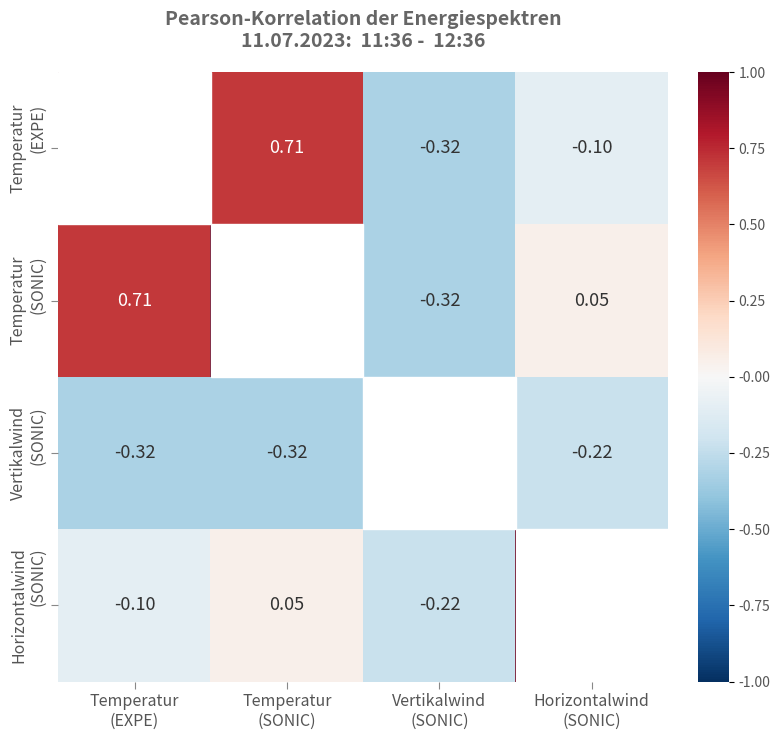

At which category does the chart reach its minimum across all series?

Vertikalwind
(SONIC)